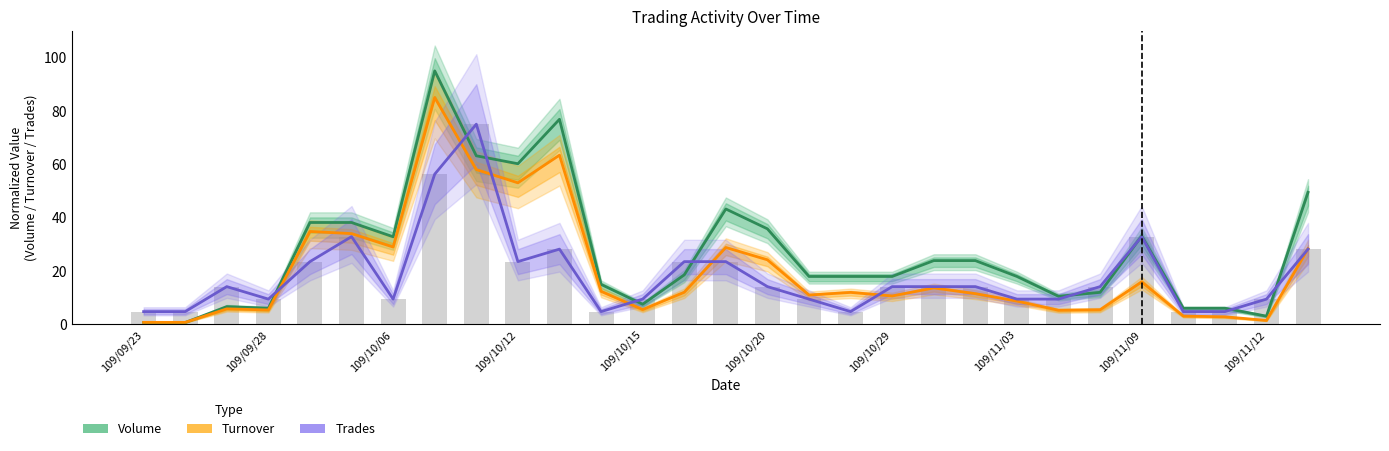

List the series in order of their peak value, highest first.

Volume, Turnover, Trades